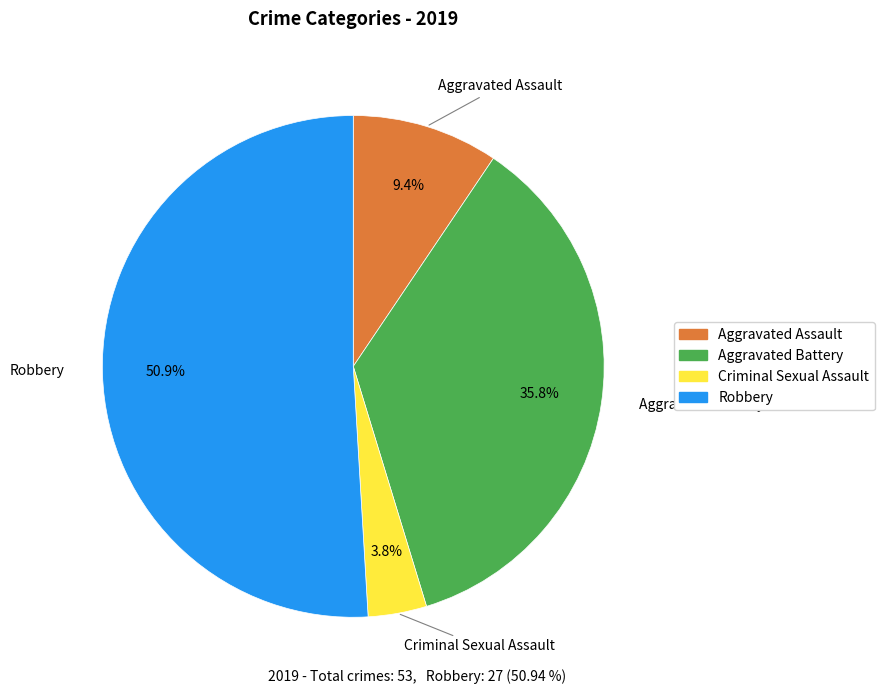

What is the largest slice in the pie chart?

Robbery